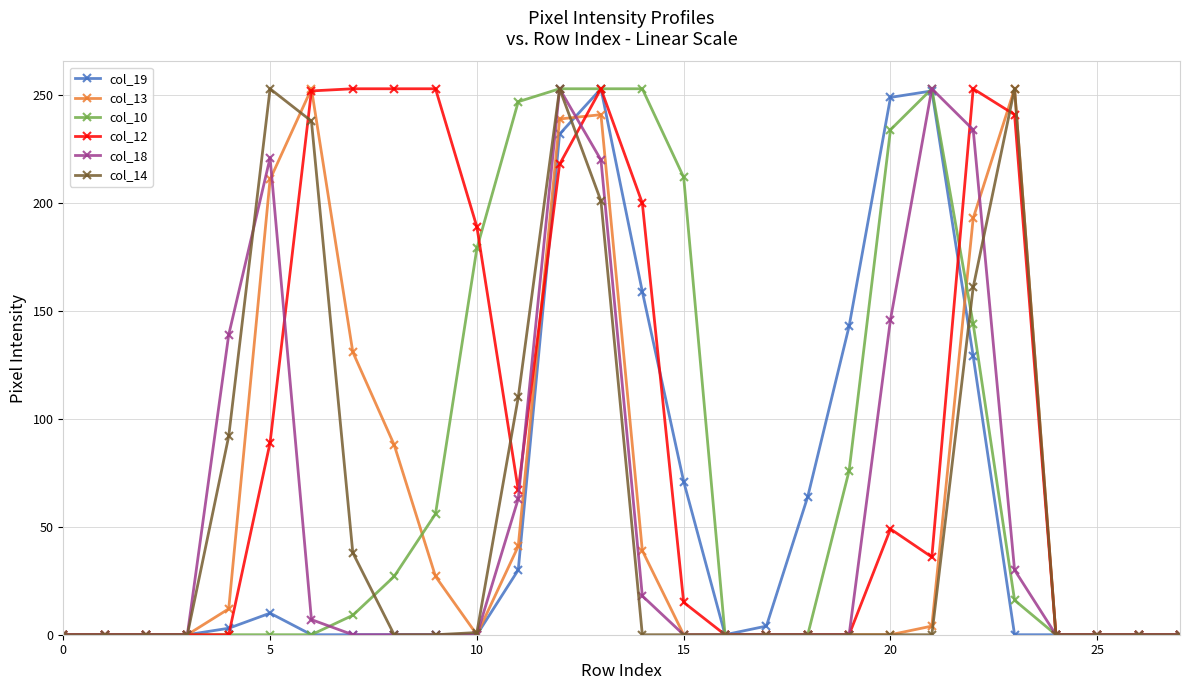

Which series has the largest total across all categories?

col_12